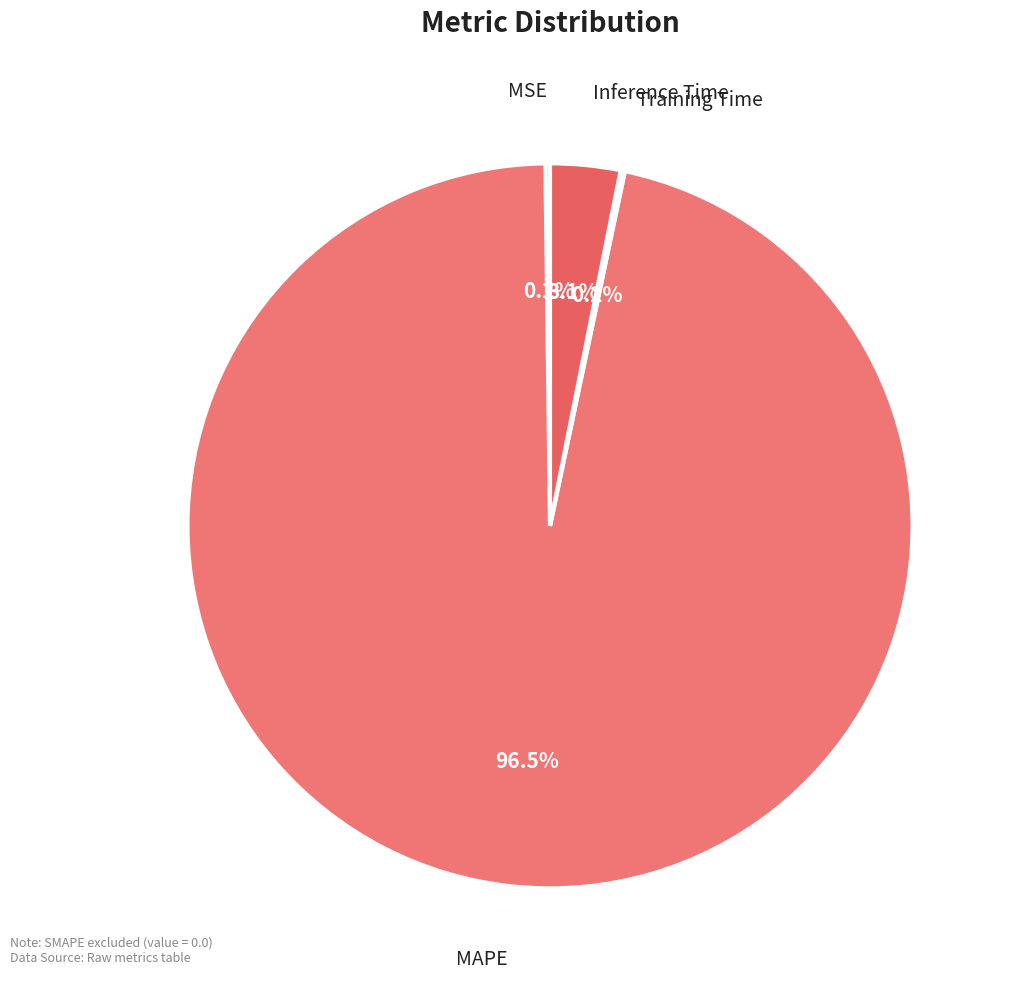

Which category has the biggest portion of the pie?

MAPE